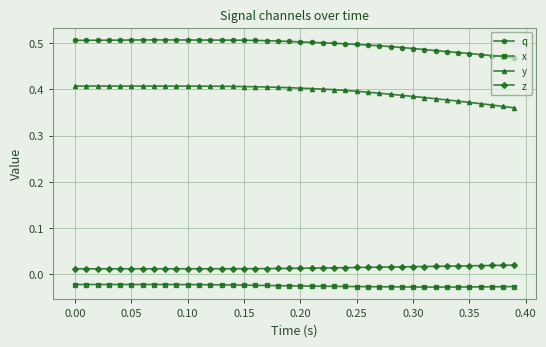

Count the z values in the range 0 to 1.

40